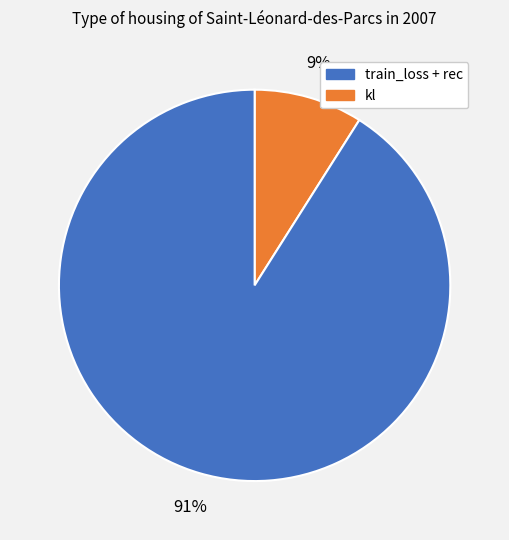

Is there a majority slice in this chart?

Yes